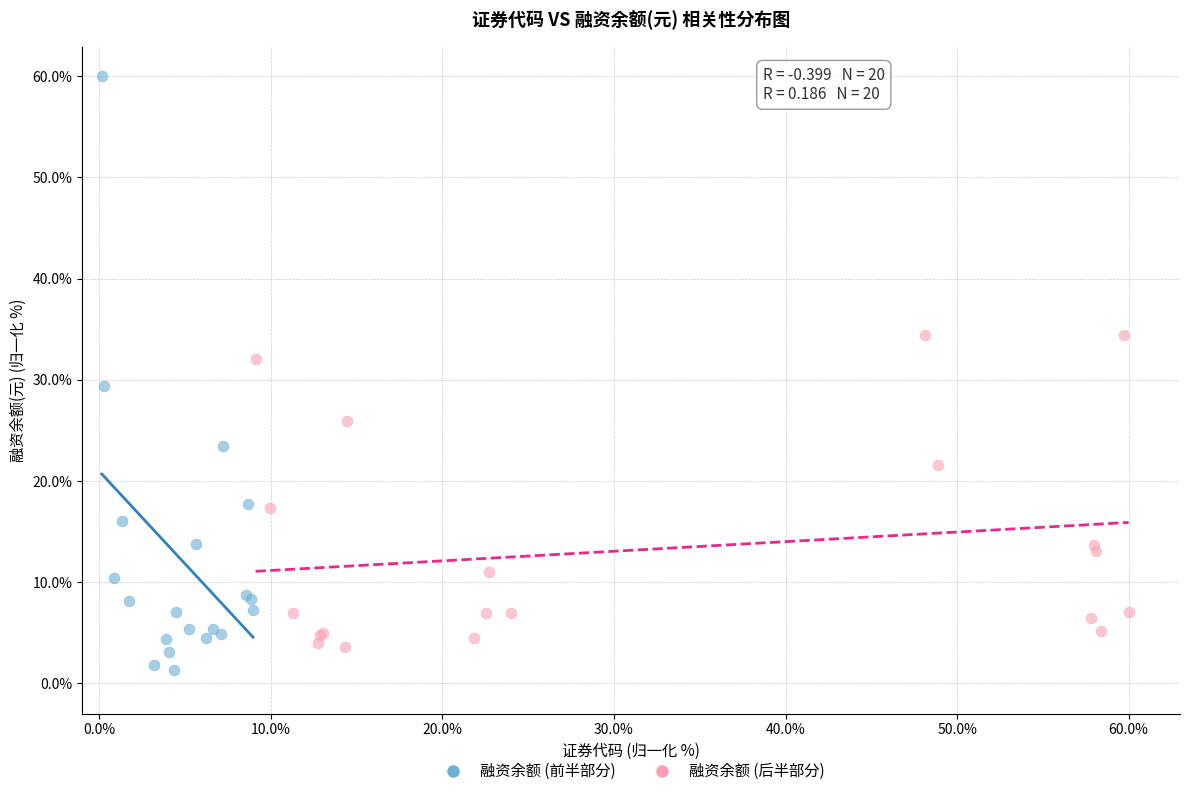

What are all the series names shown in the legend?

融资余额 (前半部分), 融资余额 (后半部分)